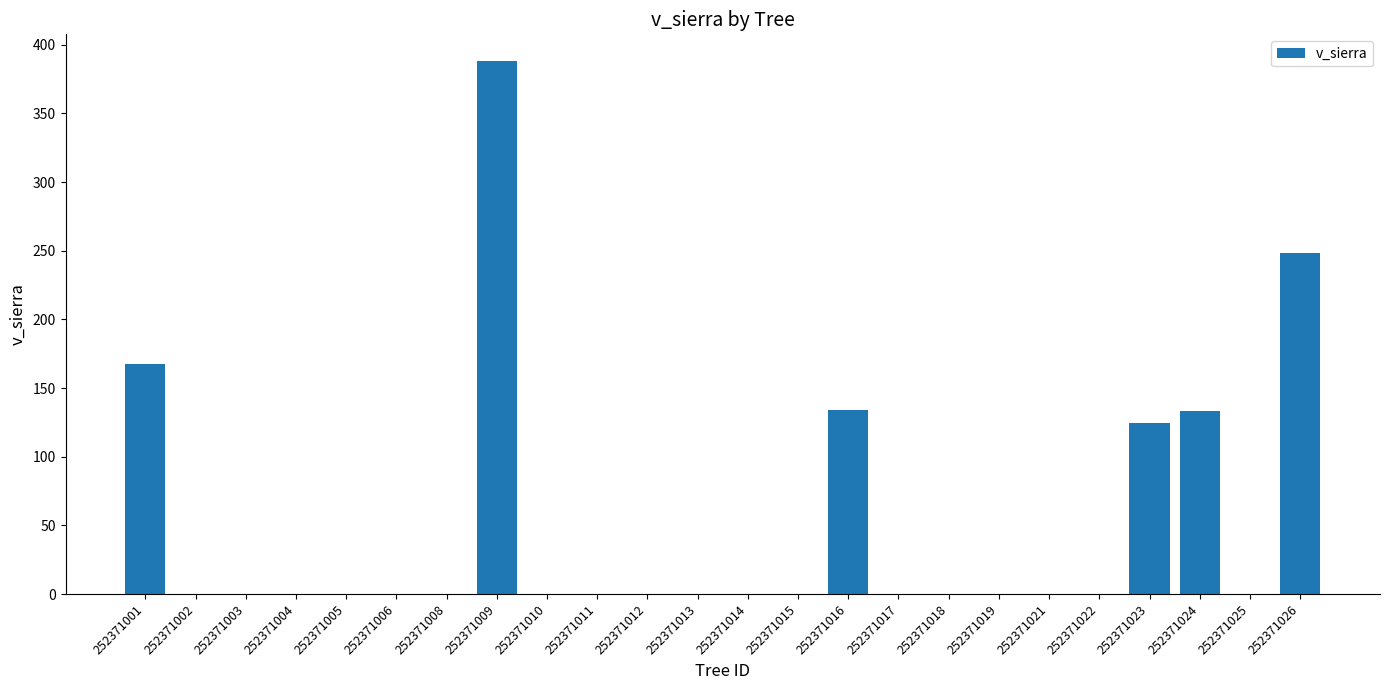

True or false: the data shows -221.0 at 252371019.

False